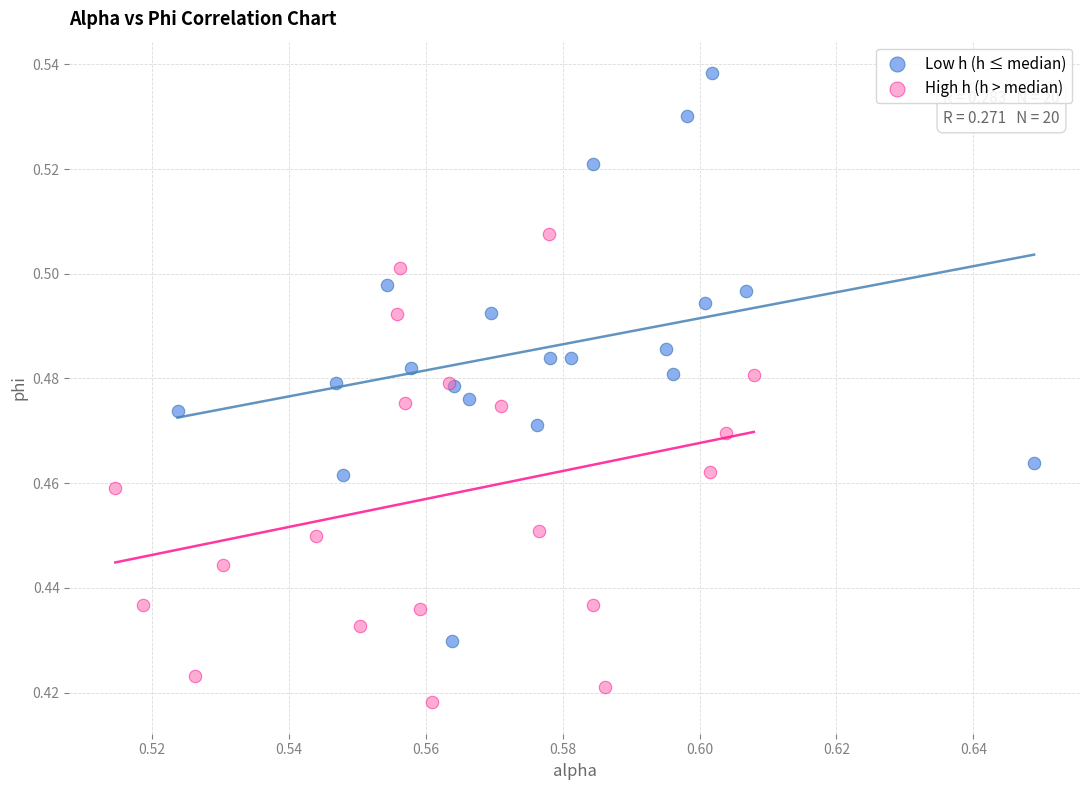

Which series contains the lowest Y value?

High h (h > median)